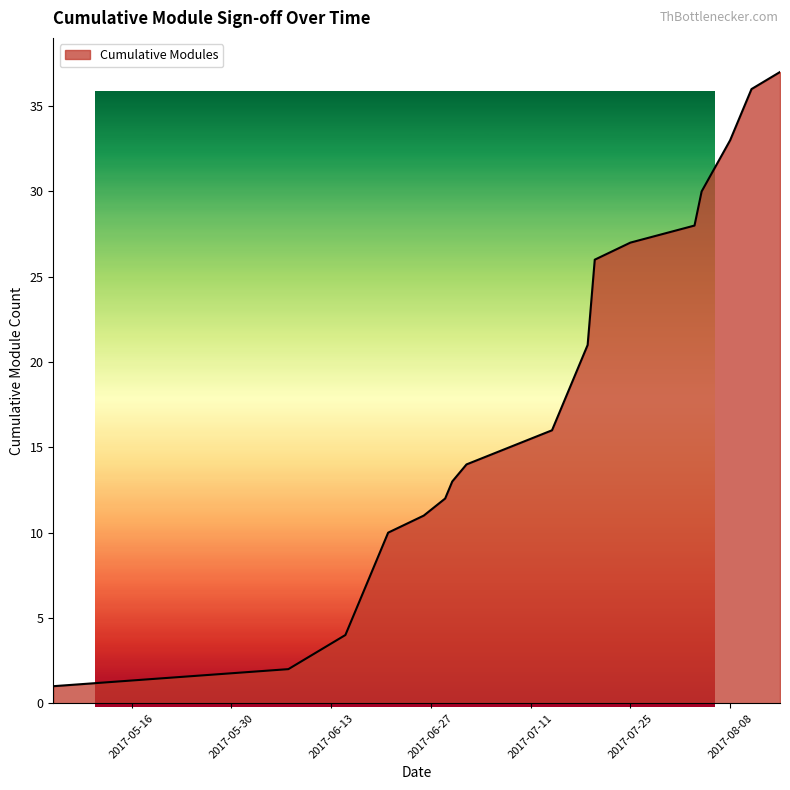

What is the greatest value displayed?

37